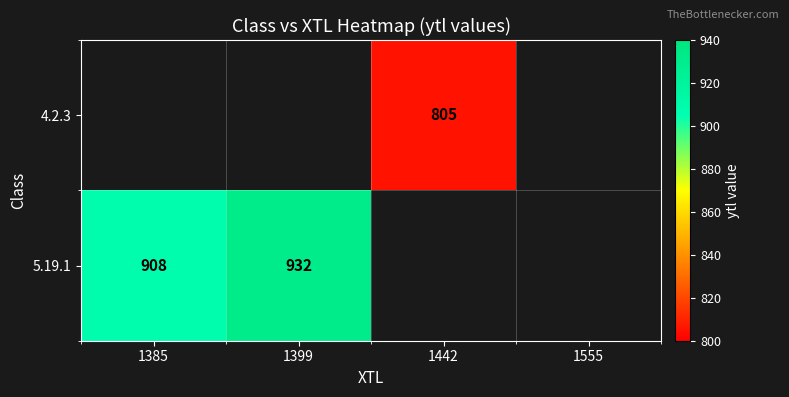

Is it true that 5.19.1 equals 630 at 1399?

False